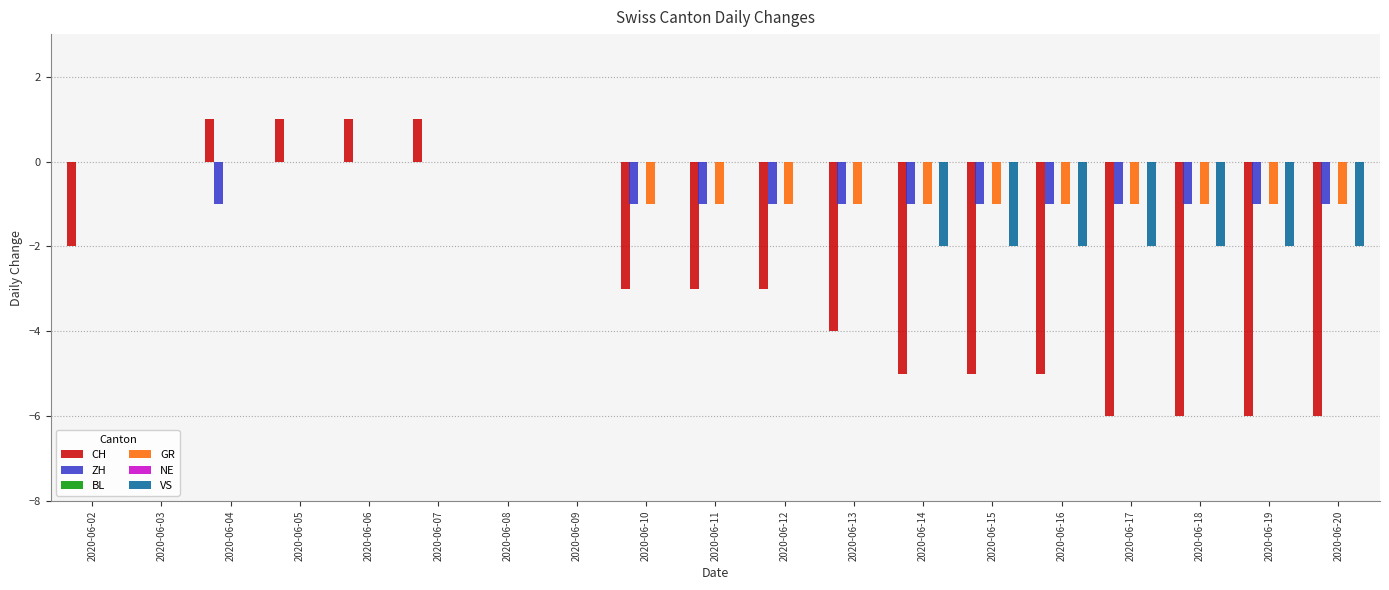

The value of GR at 2020-06-05 is 0. True or false?

True